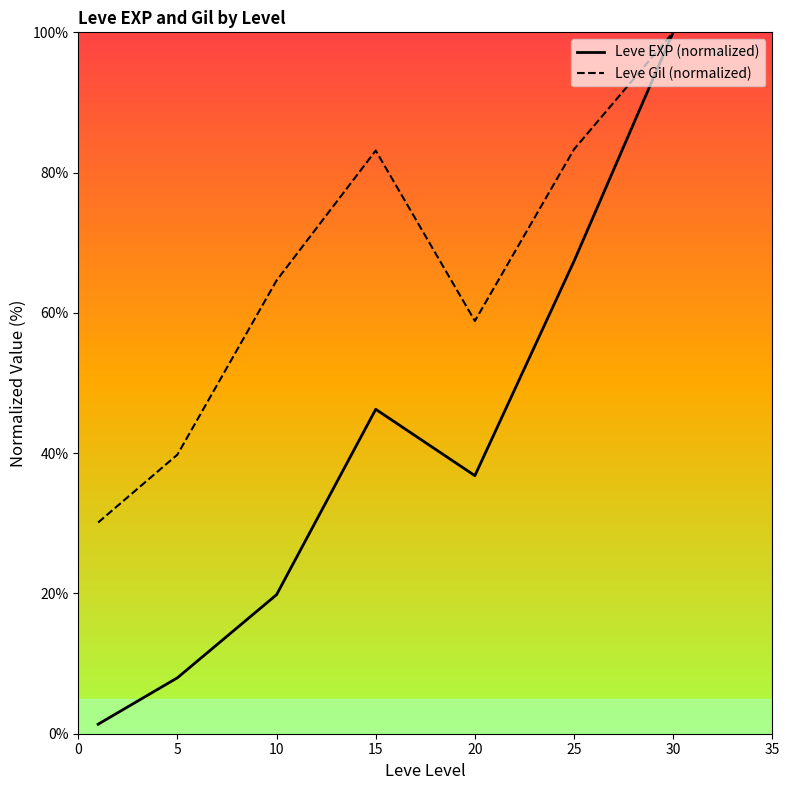

Which series has the largest range (max minus min)?

Leve EXP (normalized)